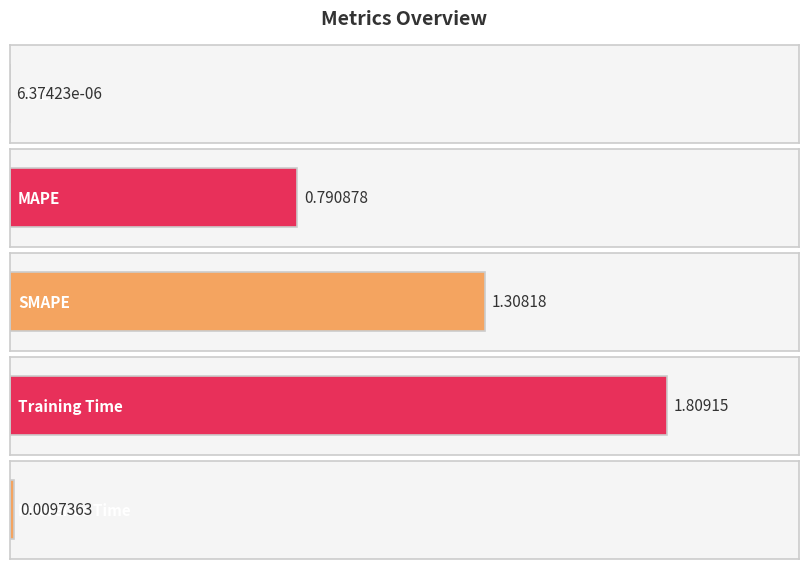

Does the chart contain stacked bars?

No